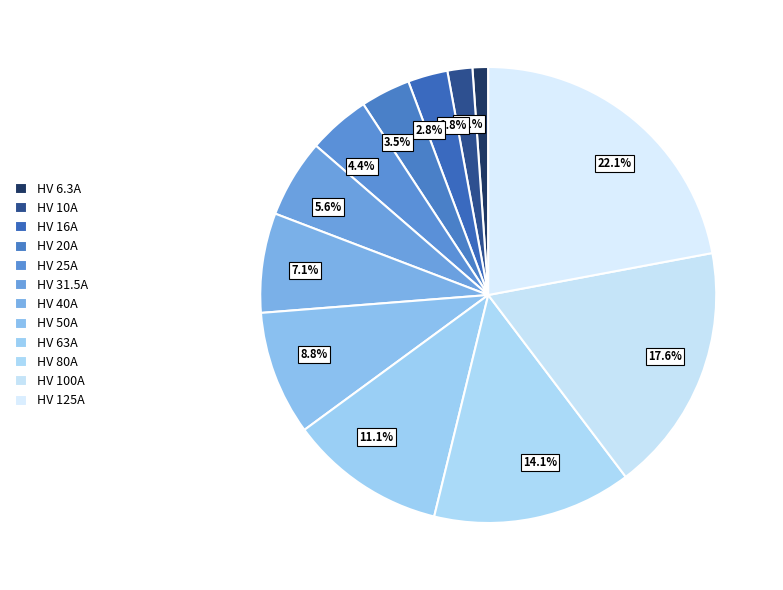

Which has a higher value, 14.1% or 1.1%?

14.1%